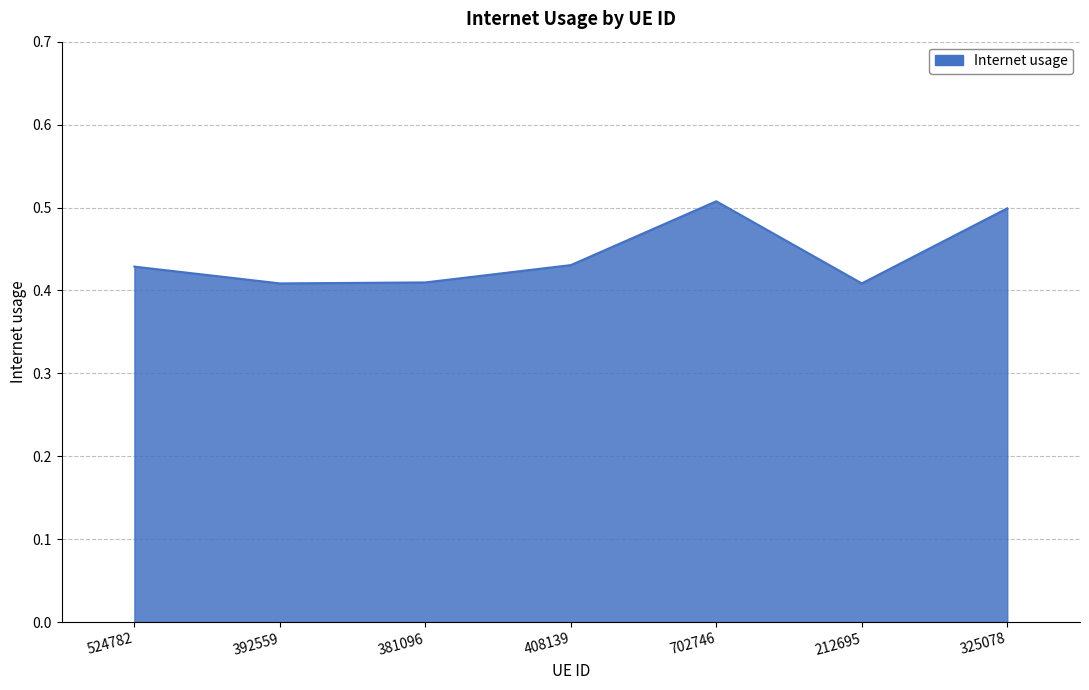

The chart shows a value of 0.2 at 381096. True or false?

False